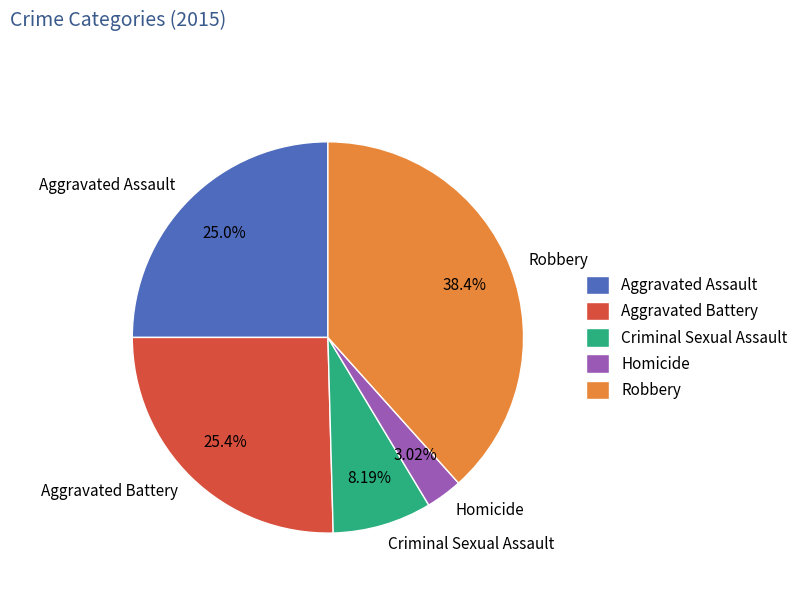

The Criminal Sexual Assault slice represents 8% of the pie. True or false?

True